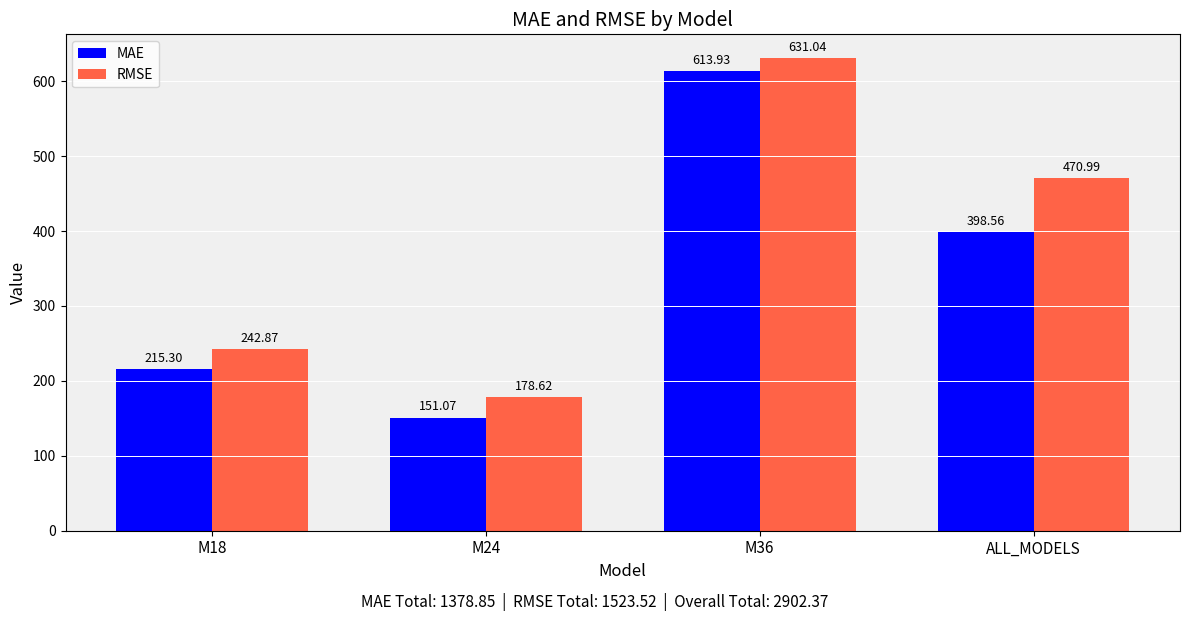

Reading left to right, what are all the values shown in this chart?

MAE: 215.3	151.1	613.9	398.6
RMSE: 242.9	178.6	631.0	471.0